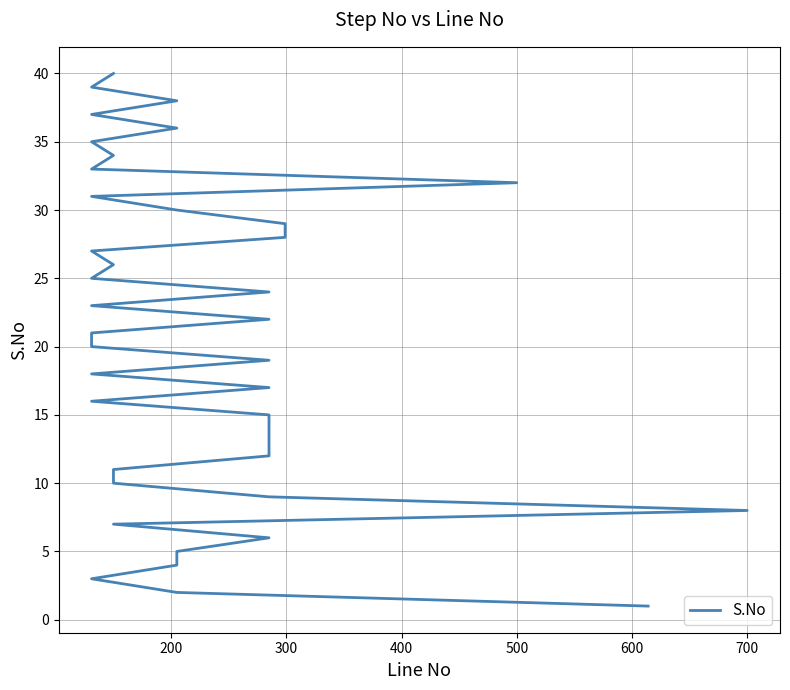

What is the sum of all values?

820